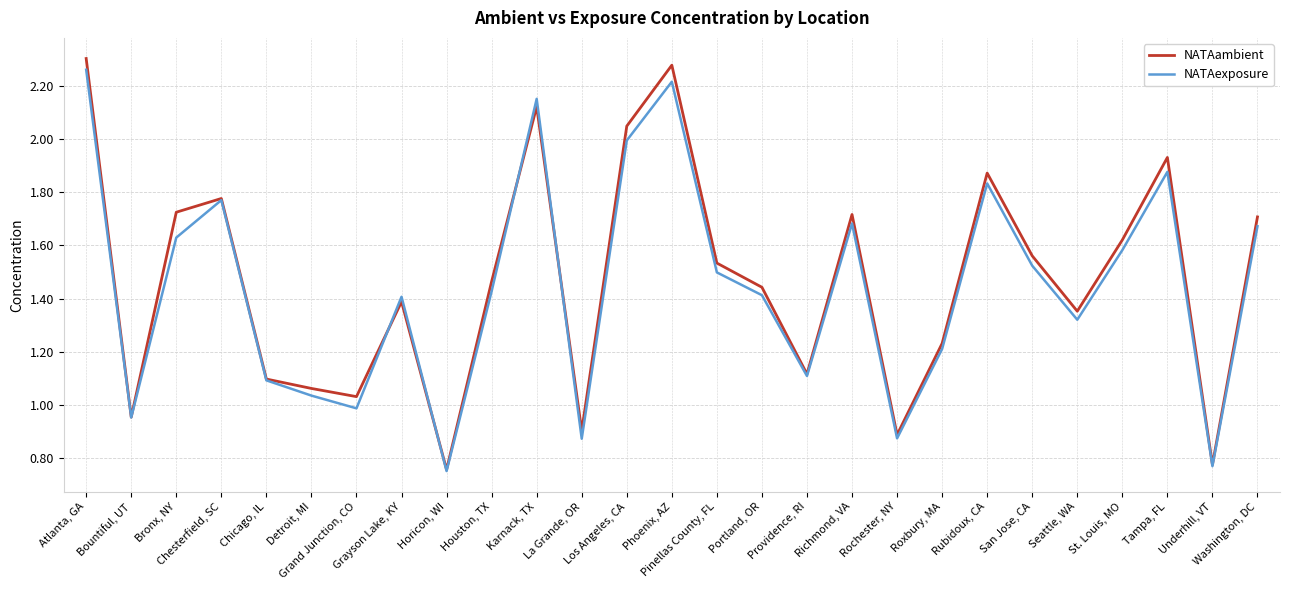

After their last crossing, which series has the higher values: NATAexposure or NATAambient?

NATAambient